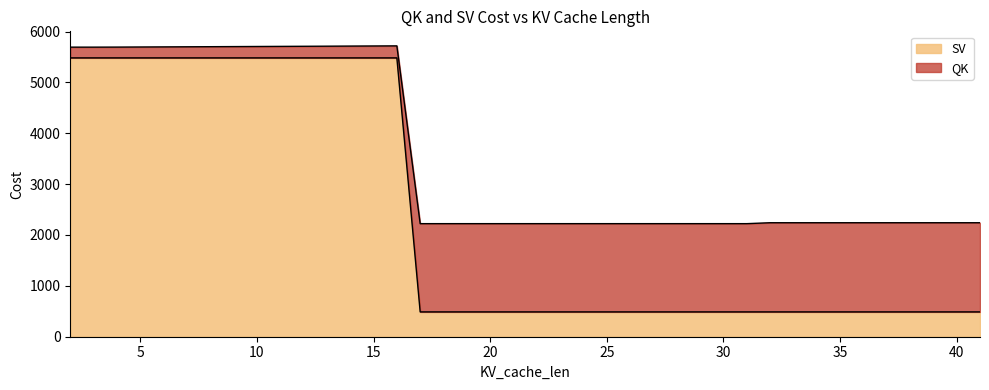

What is the highest value of the SV series?

5482